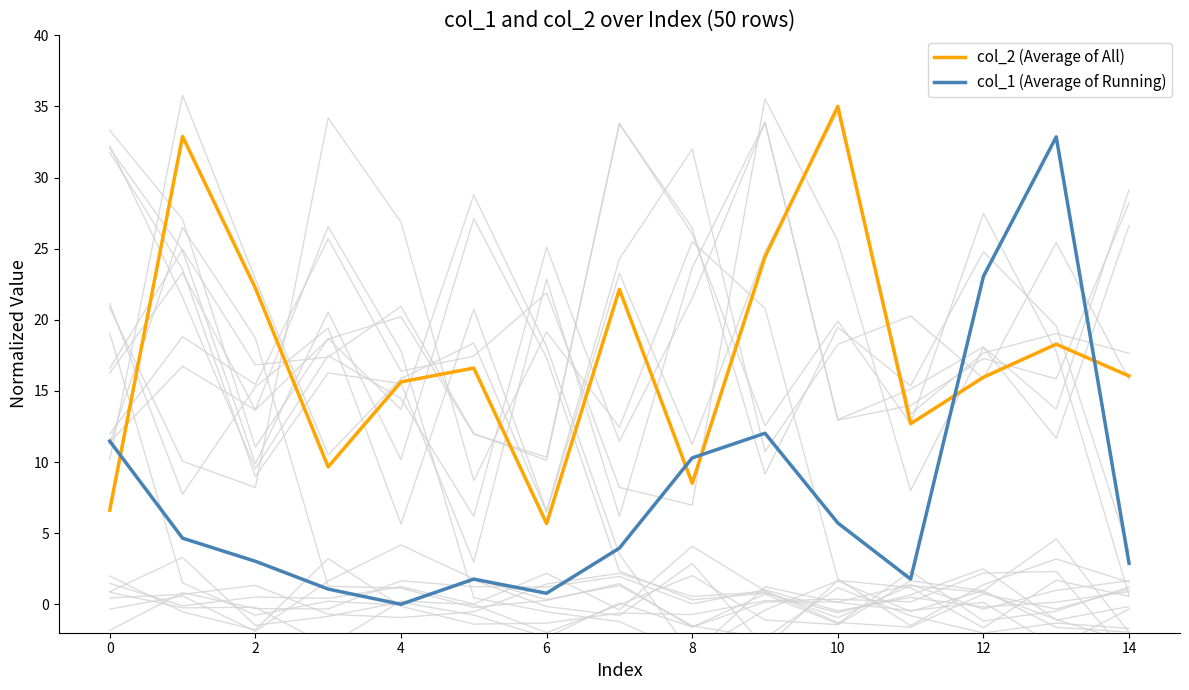

What is the value of the col_1 (Average of Running) point at the 6th from the left?

1.8